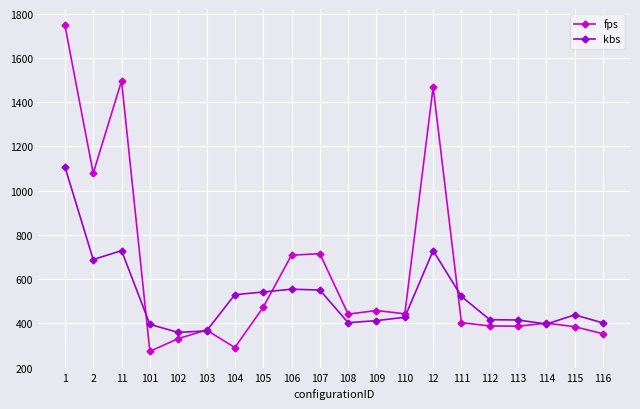

How many values in the fps series exceed 441?

10